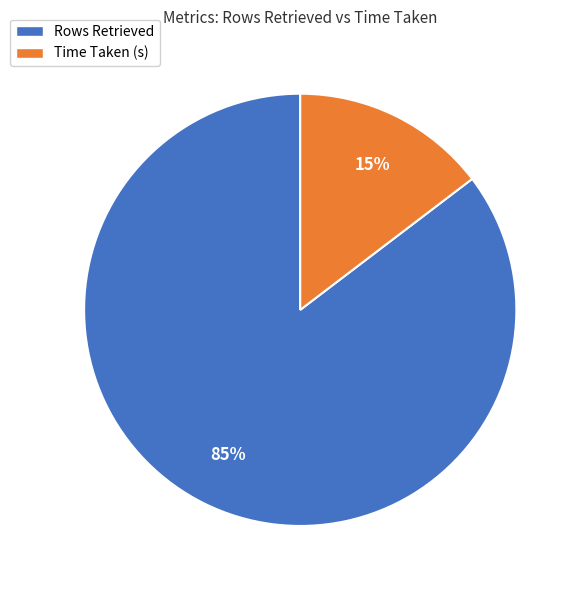

Is there a majority slice in this chart?

Yes